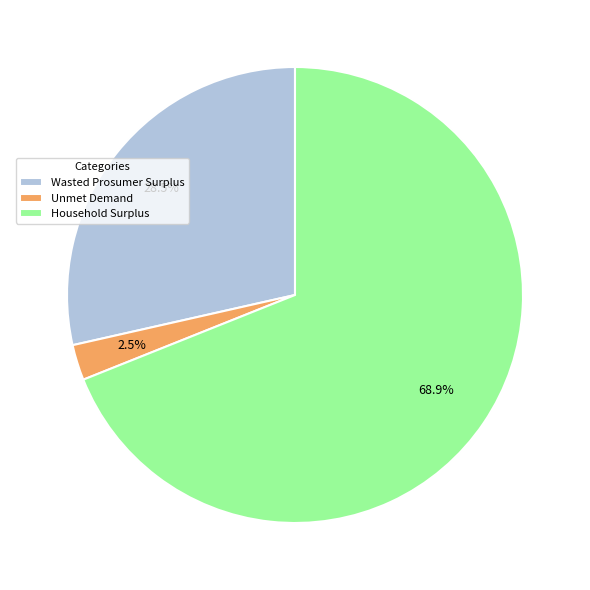

Is it true that Household Surplus is 56% of the pie?

False